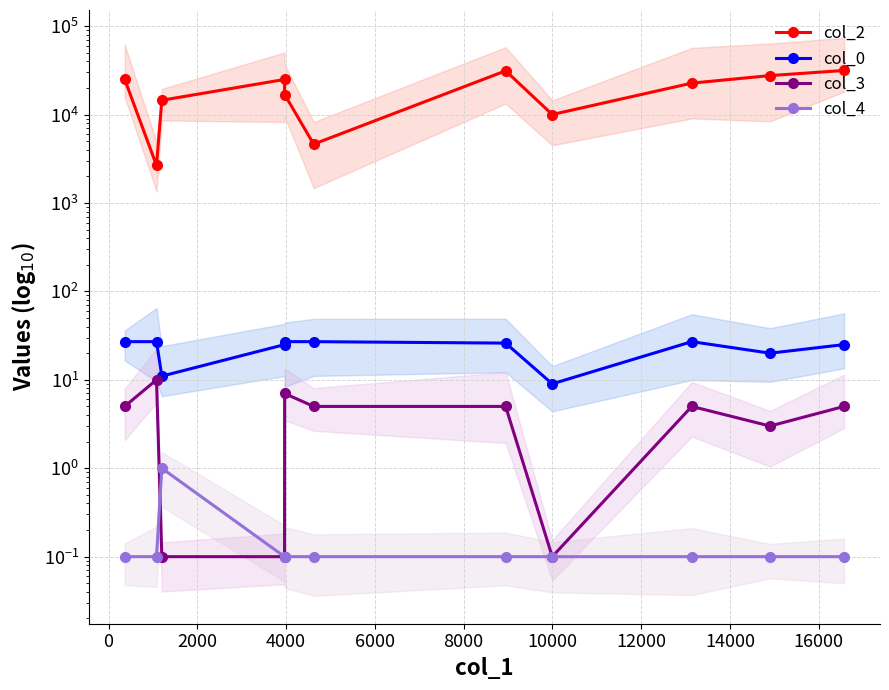

What is the label of the 3rd point from the left?

2000